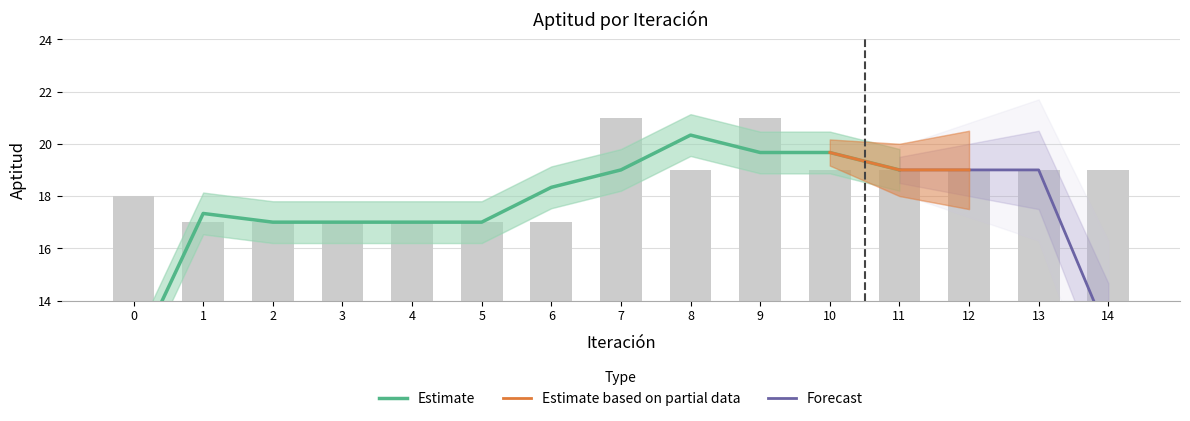

What is the smallest value displayed?

17